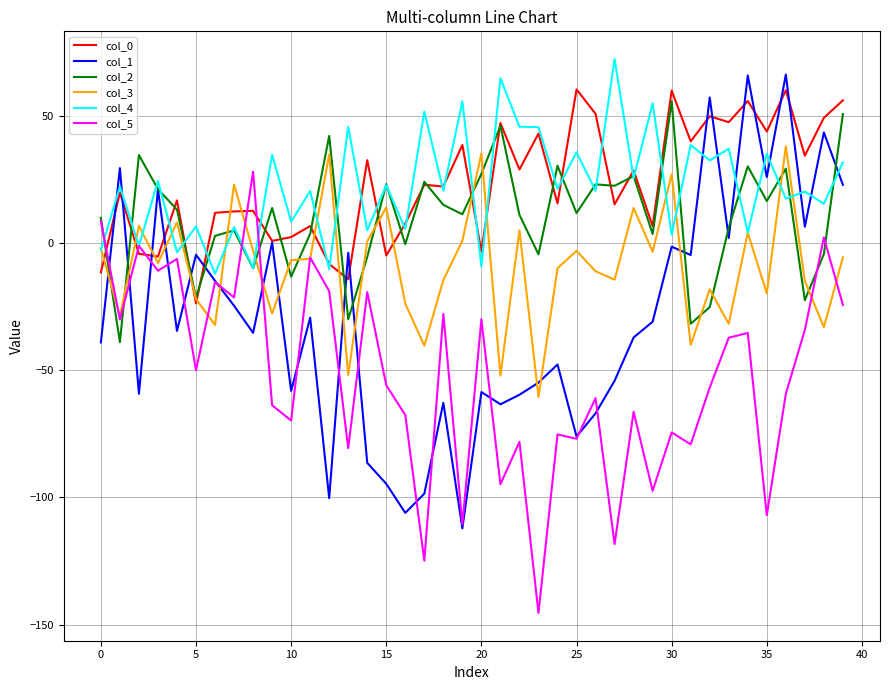

True or false: col_1 and col_4 intersect in this chart.

True